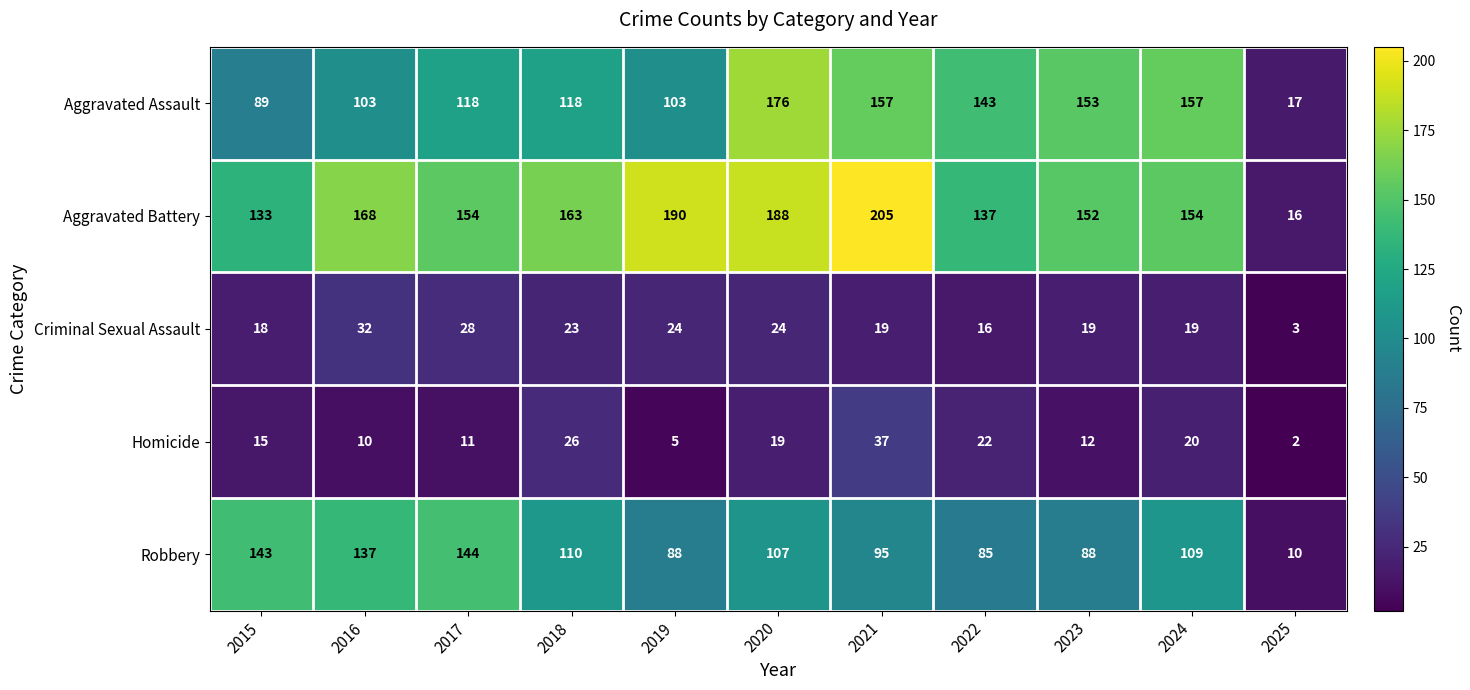

Rank the series by their maximum value, from lowest to highest.

Criminal Sexual Assault, Homicide, Robbery, Aggravated Assault, Aggravated Battery